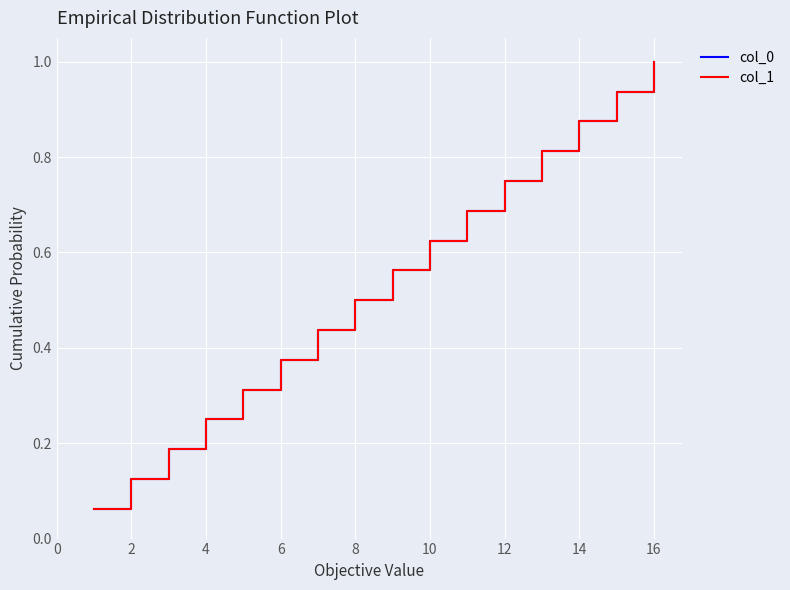

What is the sum of all col_0 values?

8.5